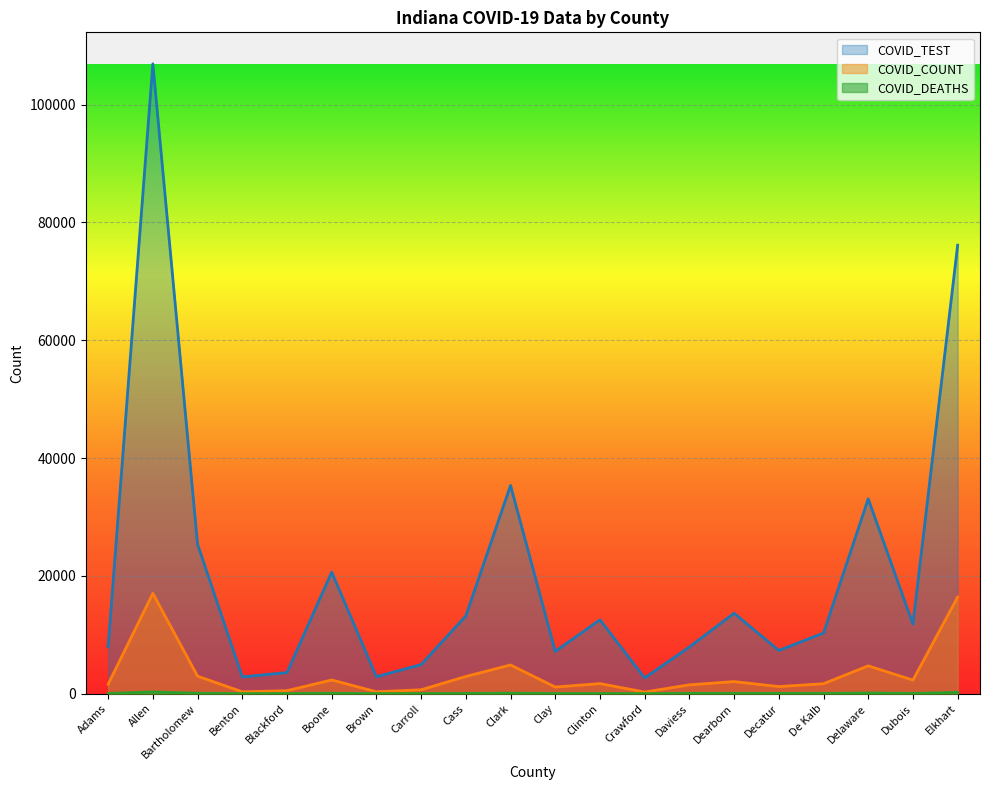

At which category is the sum across all series the highest?

Allen